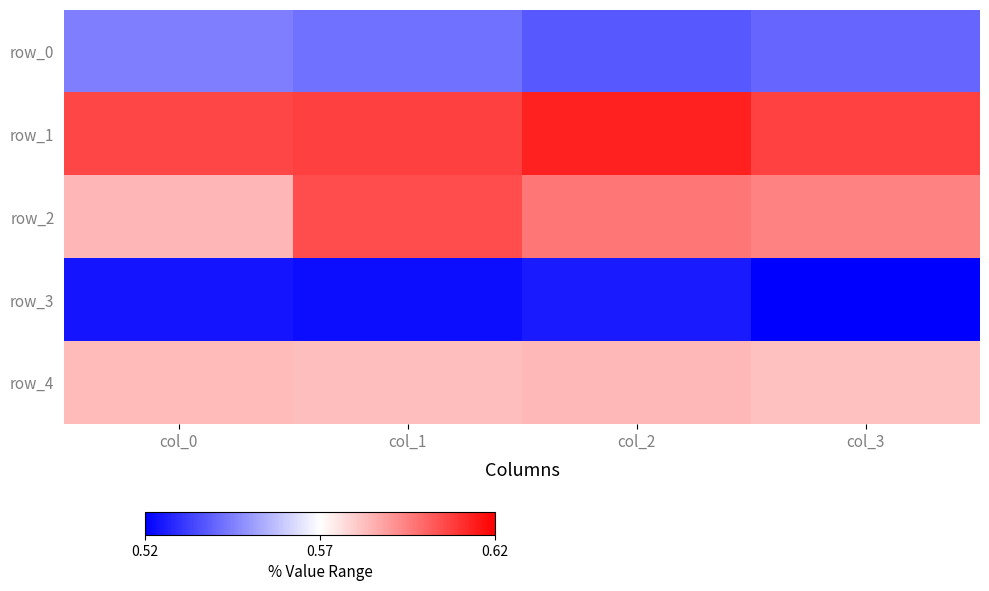

Which has a higher value, col_0 or col_2?

col_0